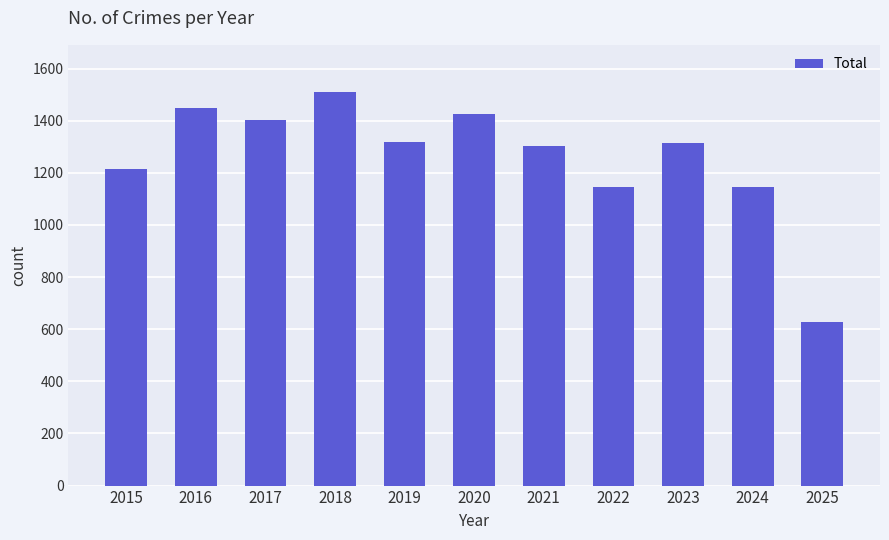

What is the smallest value displayed?

628